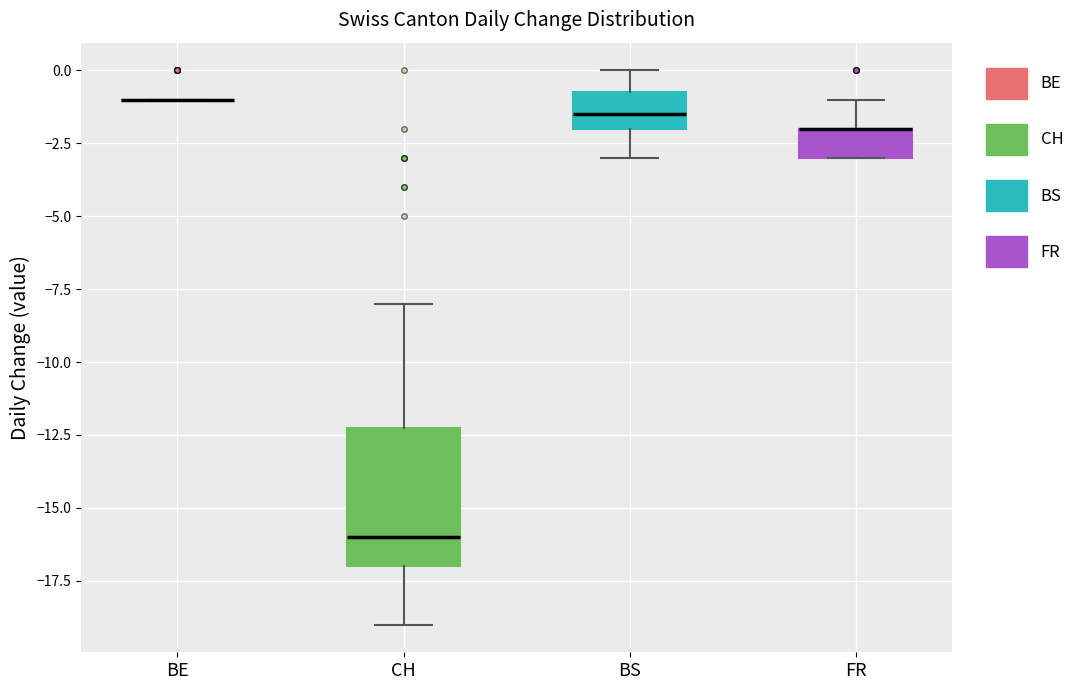

Comparing the boxes themselves (not the whiskers), which one is the tallest?

CH